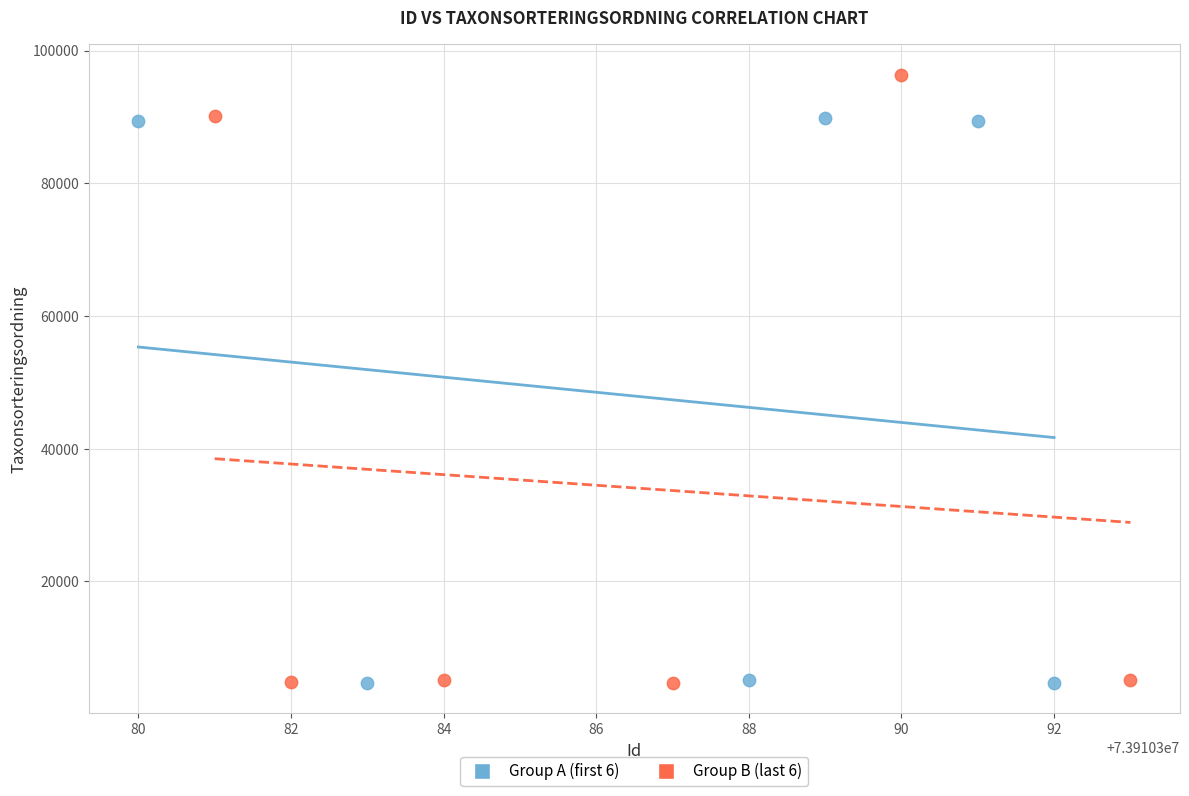

Which series has the largest Y range (max minus min)?

Group B (last 6)